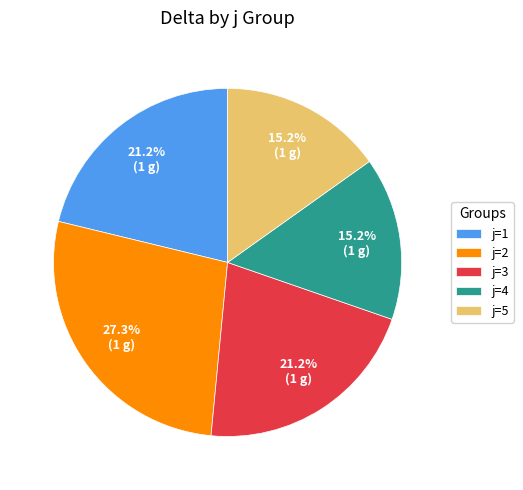

What portion of the pie excludes j=2?

72.7%